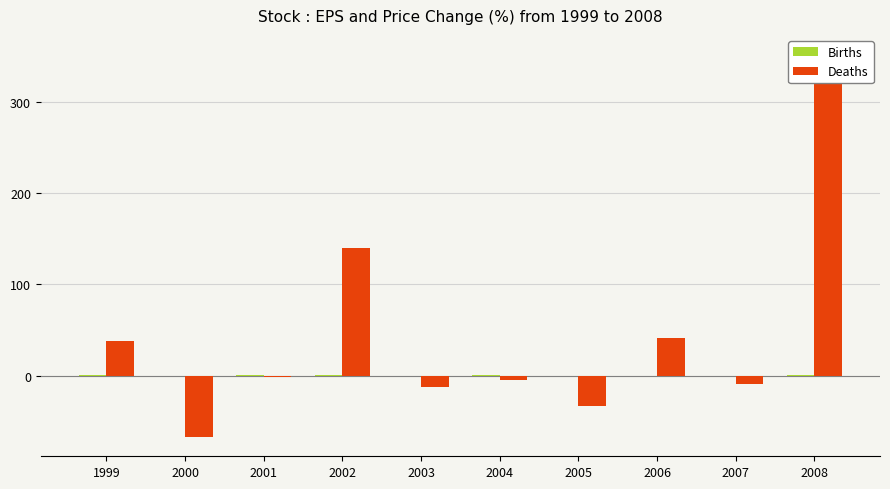

Is it true that Deaths equals 9.0 at 1999?

False